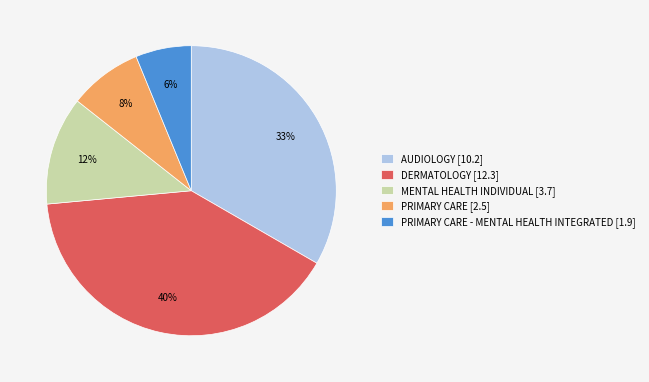

How many segments does this pie chart have?

5